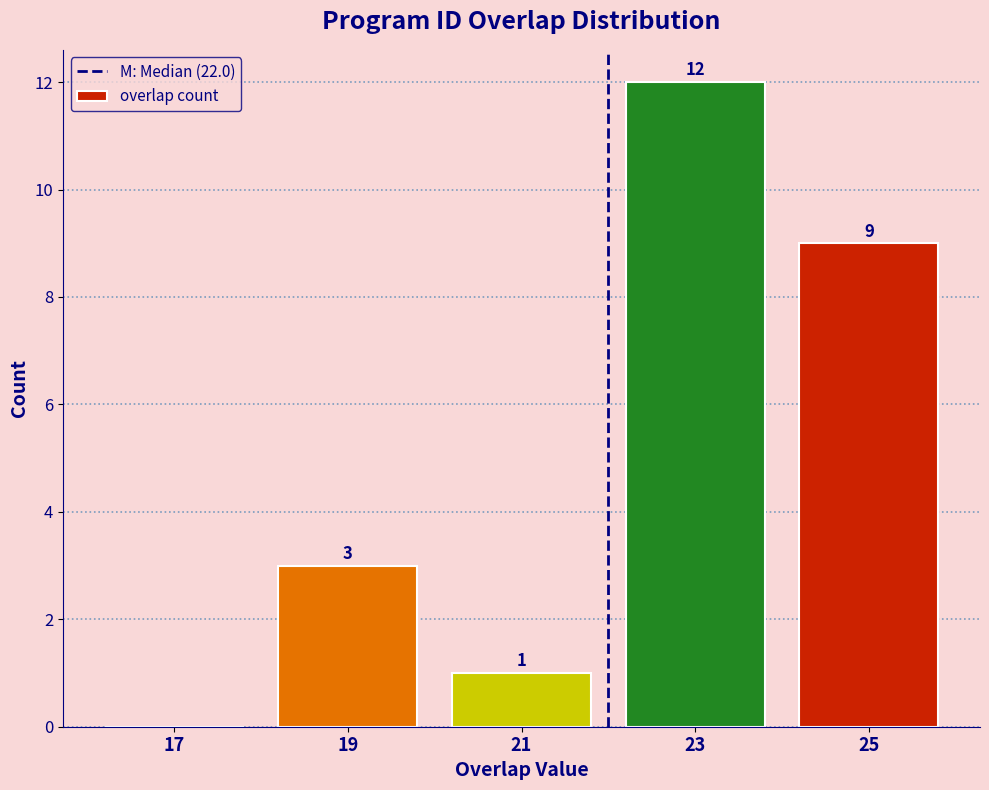

Over which range of the x-axis is the bar tallest?

22 to 24